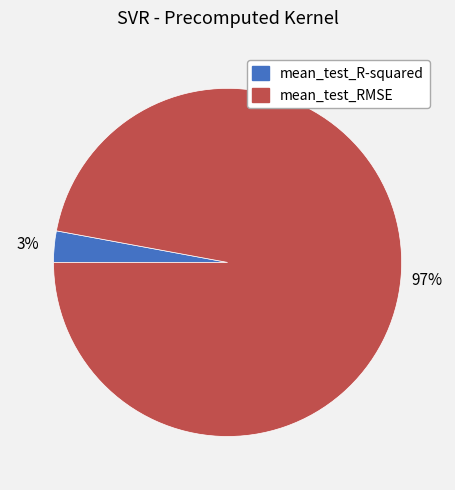

To the nearest percent, what is the difference between the largest and smallest slice percentages?

94%